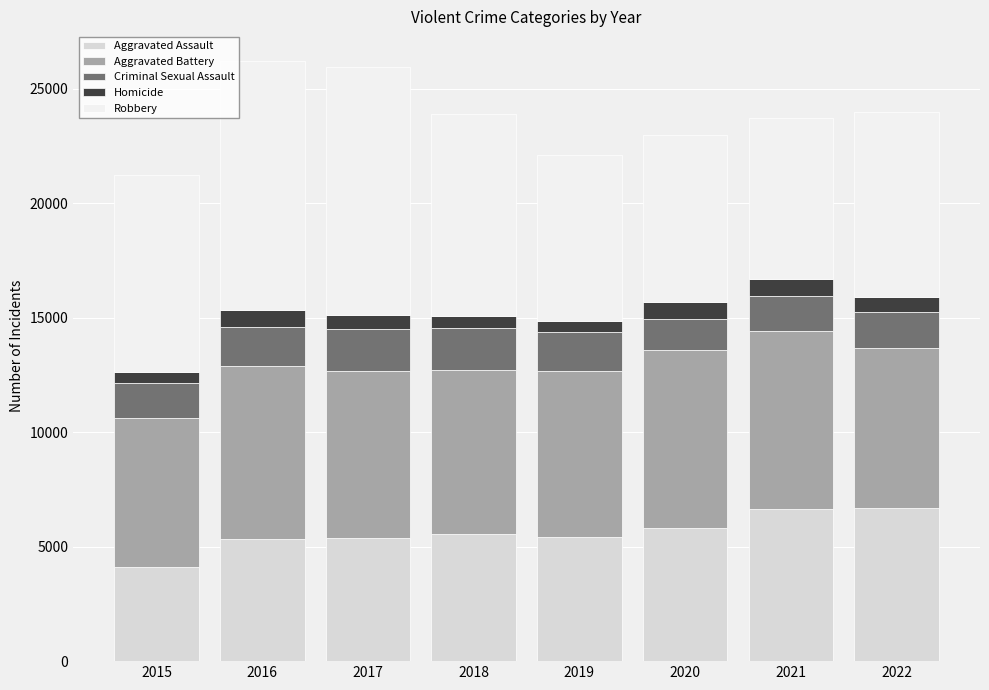

True or false: Aggravated Assault has a value of 8834 at 2019.

False